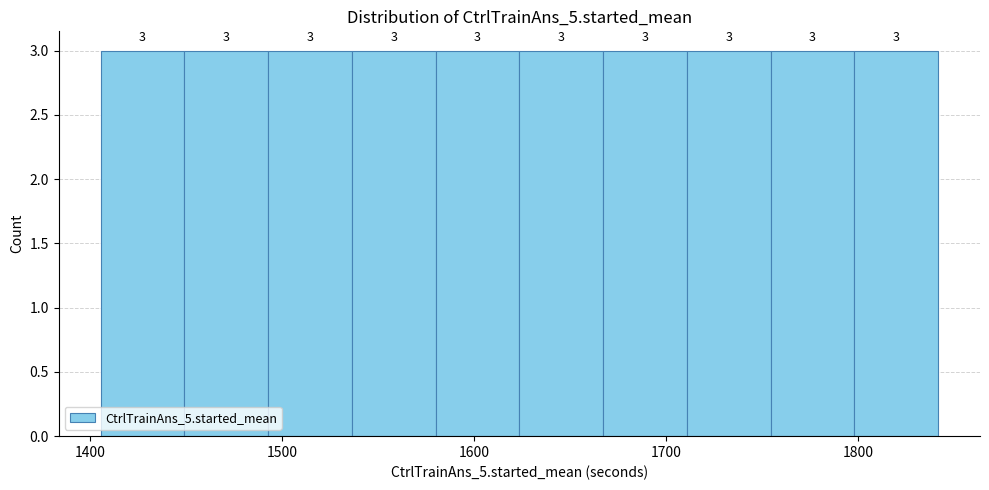

Reading left to right, list every bar in this chart as the range it spans on the x-axis followed by its height. The bar edges are not printed on the chart, so give them approximately, as read against the axis.

1410 to 1450: 3
1450 to 1490: 3
1490 to 1540: 3
1540 to 1580: 3
1580 to 1620: 3
1620 to 1670: 3
1670 to 1710: 3
1710 to 1750: 3
1750 to 1800: 3
1800 to 1840: 3